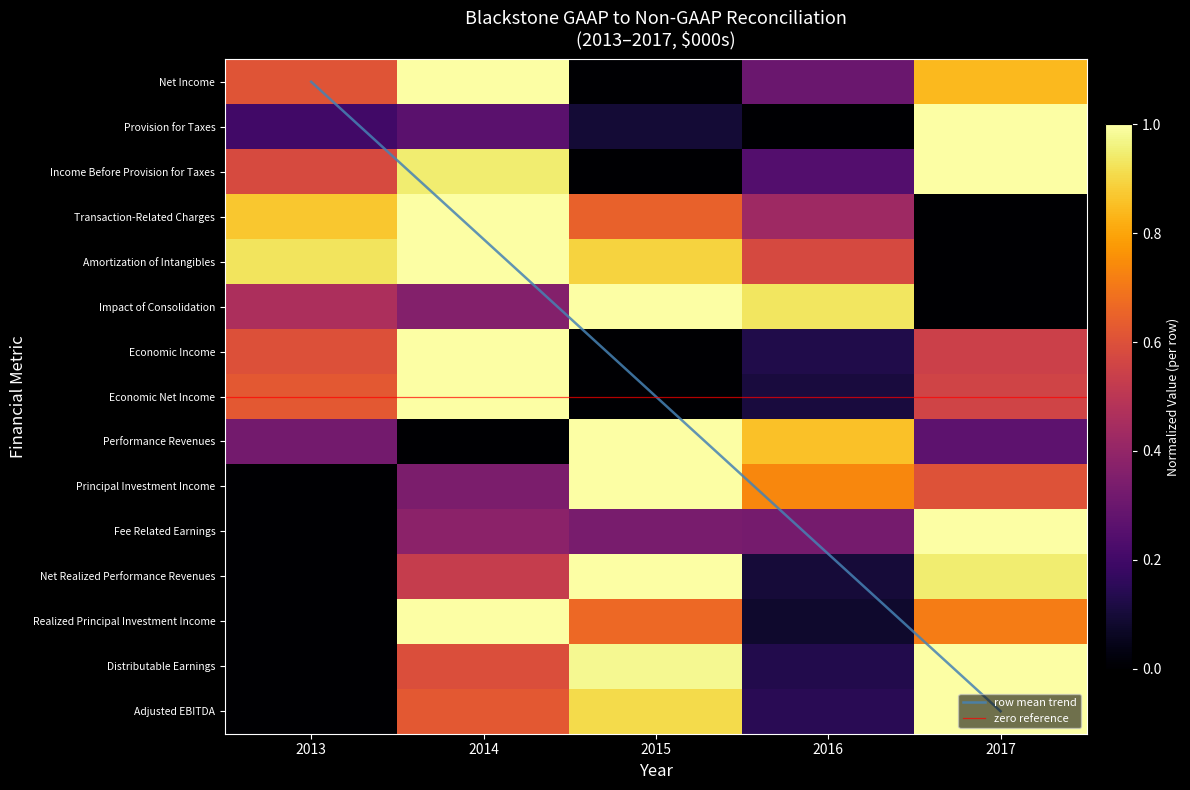

Reading right to left, list all the values displayed in this chart.

Net Income: 0.8	0.3	0.0	1.0	0.6
Provision for Taxes: 1.0	0.0	0.1	0.3	0.2
Income Before Provision for Taxes: 1.0	0.2	0.0	0.9	0.6
Transaction-Related Charges: 0.0	0.4	0.6	1.0	0.9
Amortization of Intangibles: 0.0	0.6	0.9	1.0	0.9
Impact of Consolidation: 0.0	0.9	1.0	0.4	0.5
Economic Income: 0.5	0.1	0.0	1.0	0.6
Economic Net Income: 0.6	0.1	0.0	1.0	0.6
Performance Revenues: 0.3	0.9	1.0	0.0	0.3
Principal Investment Income: 0.6	0.7	1.0	0.3	0.0
Fee Related Earnings: 1.0	0.3	0.3	0.4	0.0
Net Realized Performance Revenues: 0.9	0.1	1.0	0.5	0.0
Realized Principal Investment Income: 0.7	0.1	0.7	1.0	0.0
Distributable Earnings: 1.0	0.1	1.0	0.6	0.0
Adjusted EBITDA: 1.0	0.1	0.9	0.6	0.0